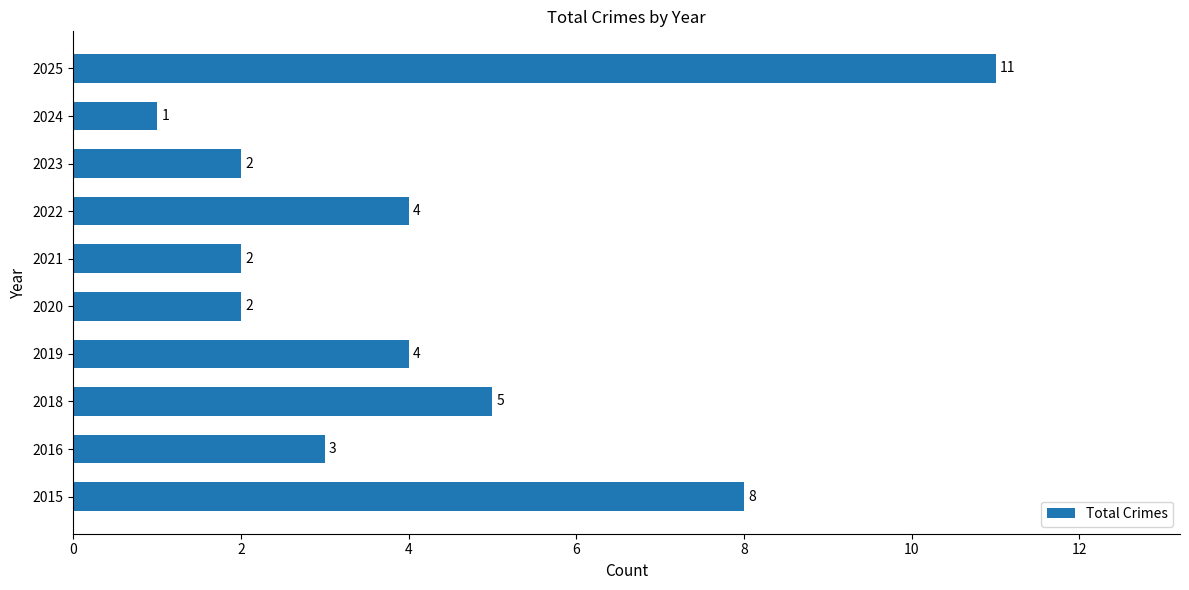

Which has a higher value, 2015 or 2016?

2015